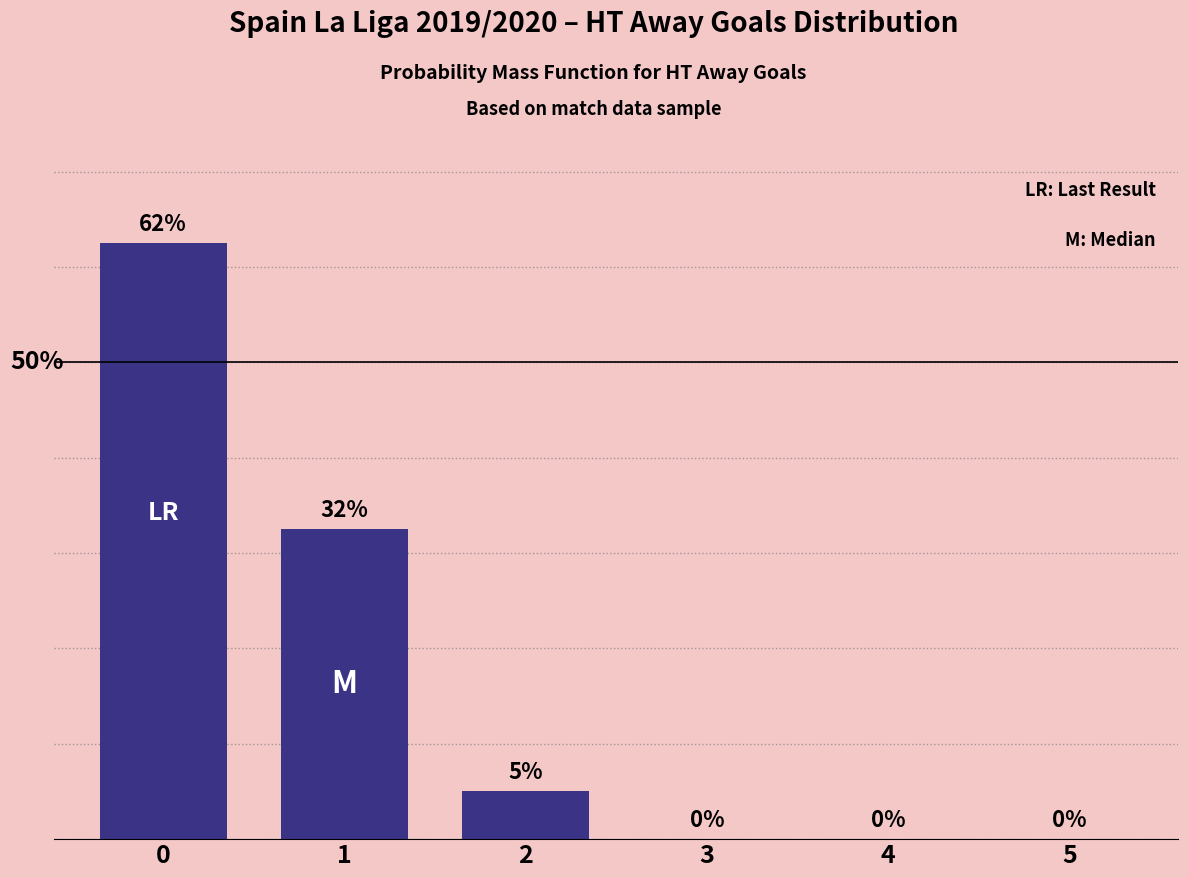

Is it true that the value at 5 is 23.7?

False